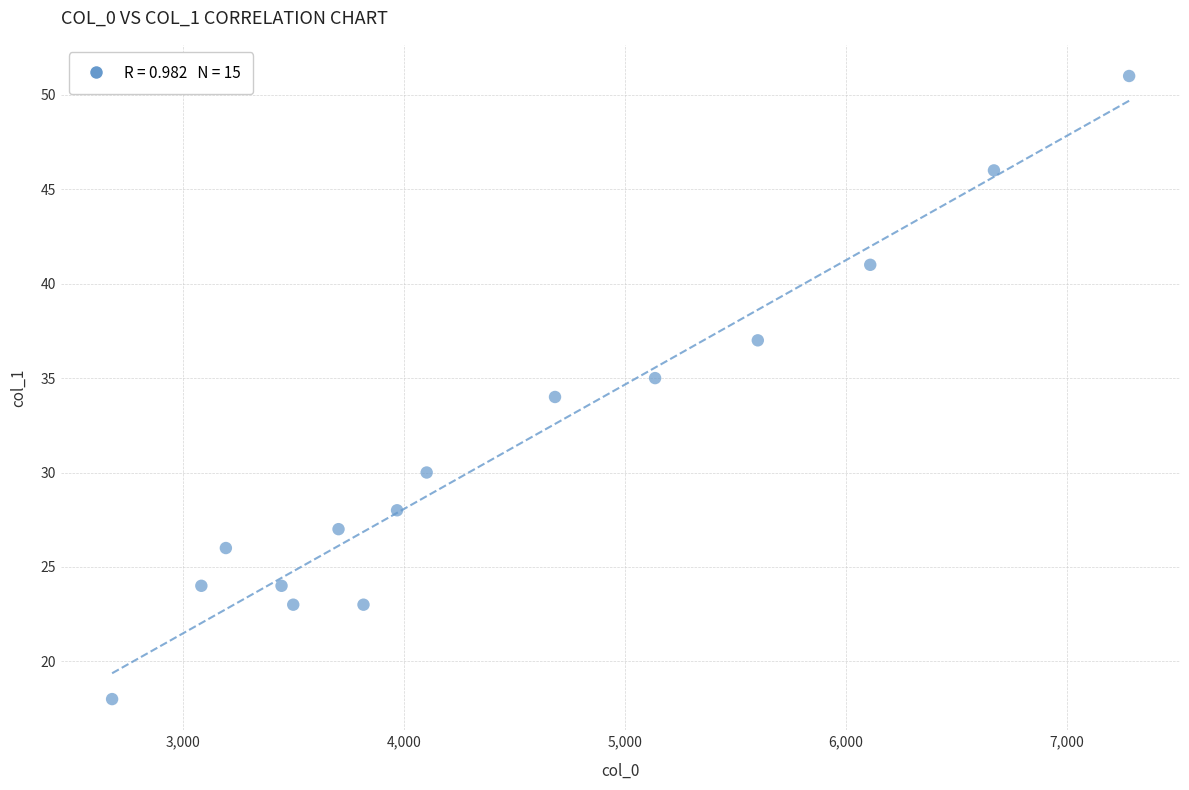

What is the range of X values (max minus min)?

4604